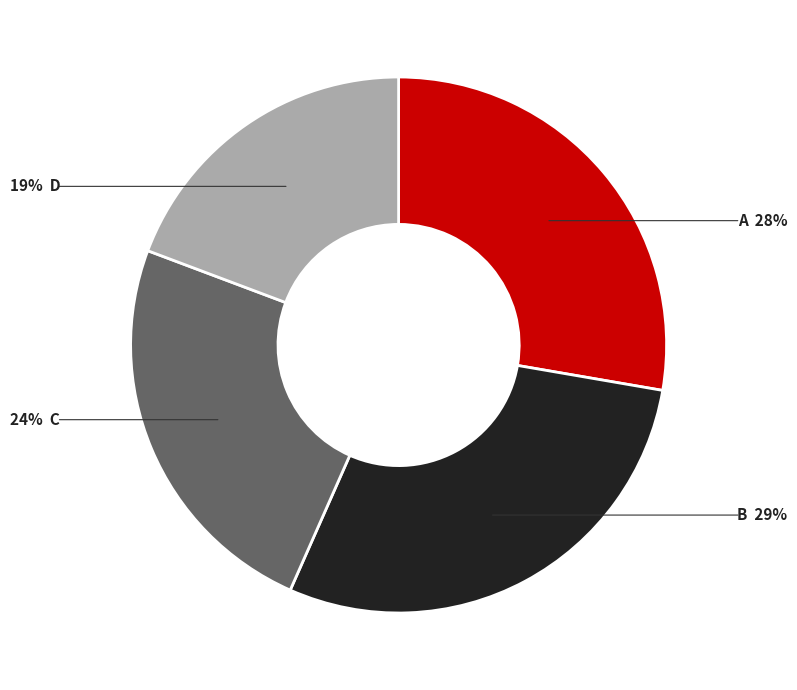

How many slices are in this pie chart?

4